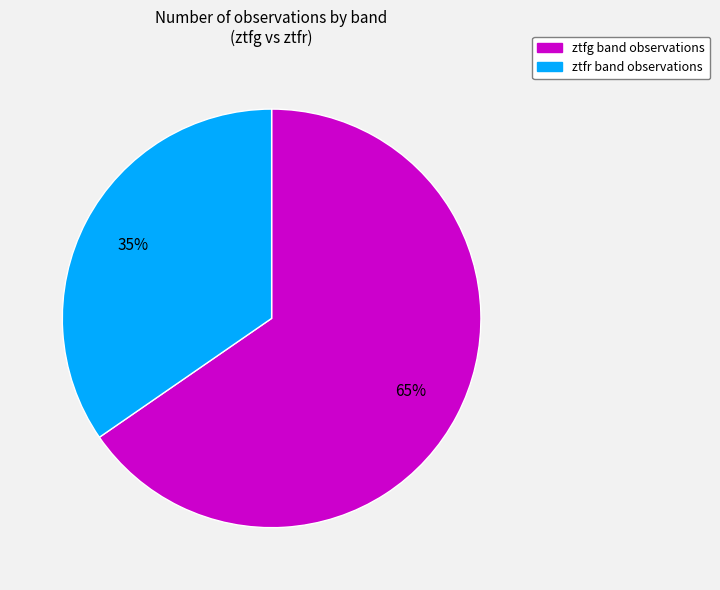

To the nearest percent, what is the combined percentage of ztfg and ztfr?

100%